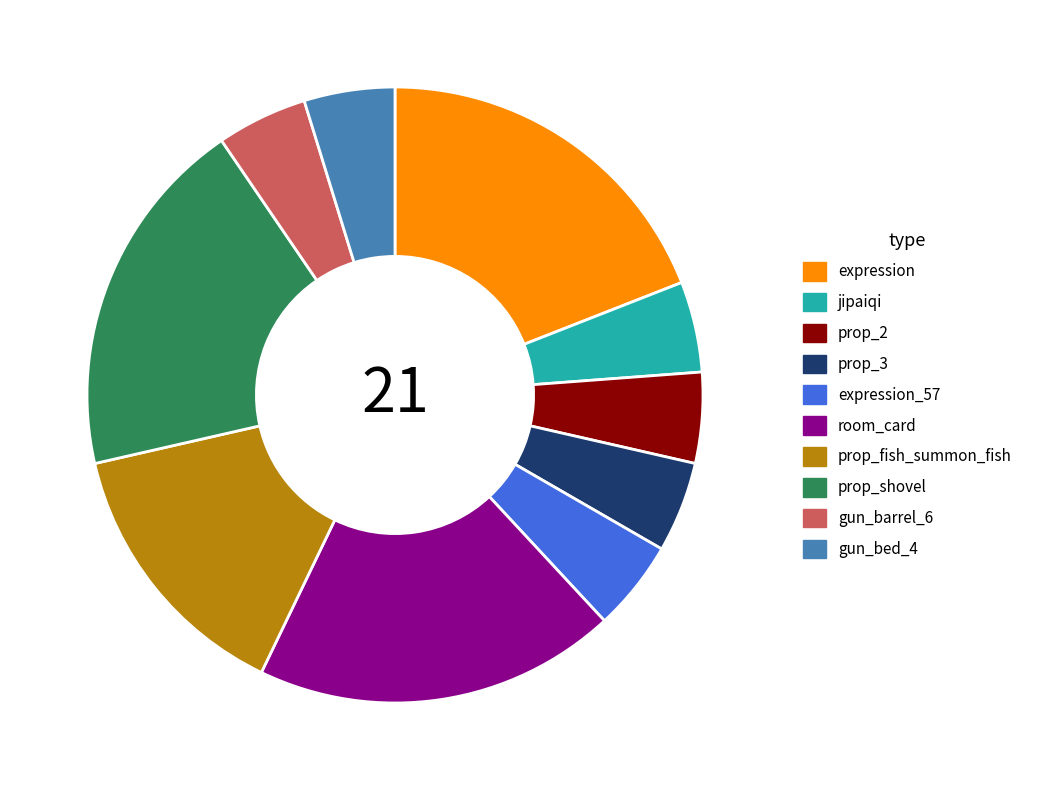

Is it true that prop_3 is 5% of the pie?

True